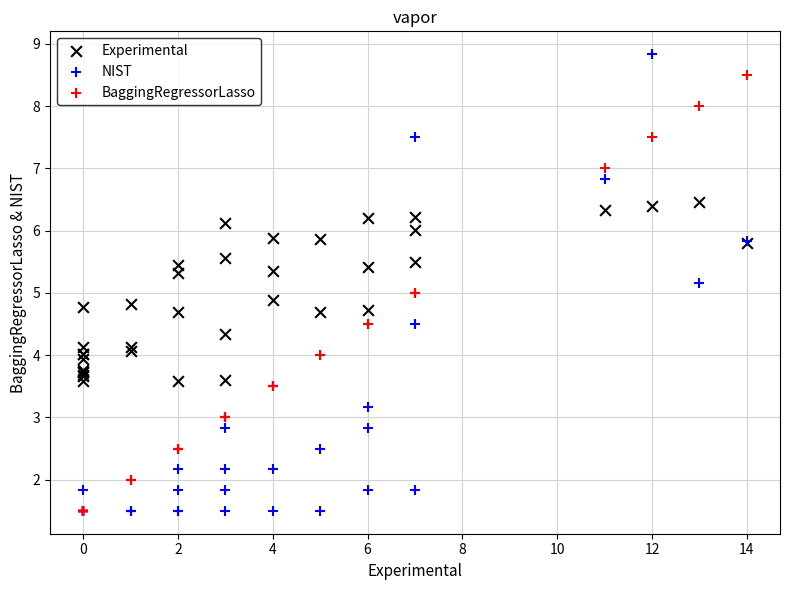

What are all the series names shown in the legend?

Experimental, NIST, BaggingRegressorLasso